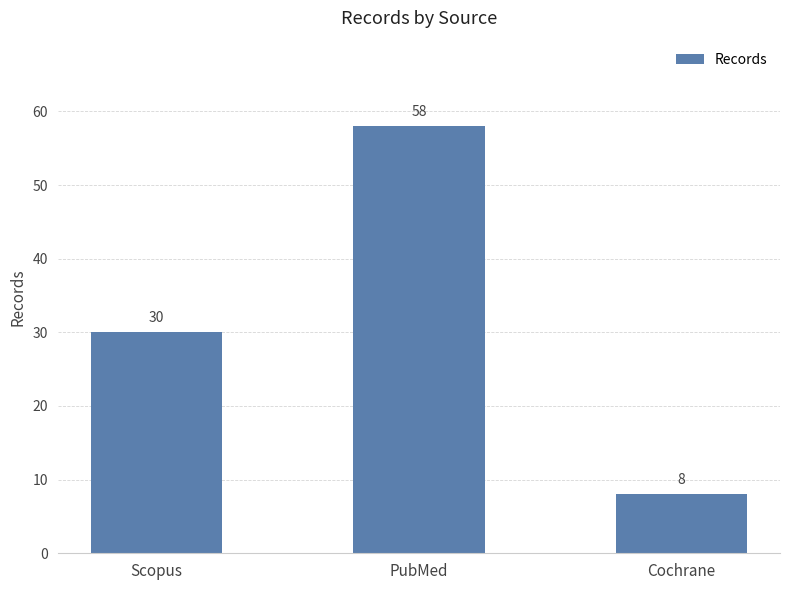

How many categories are shown in the chart?

3